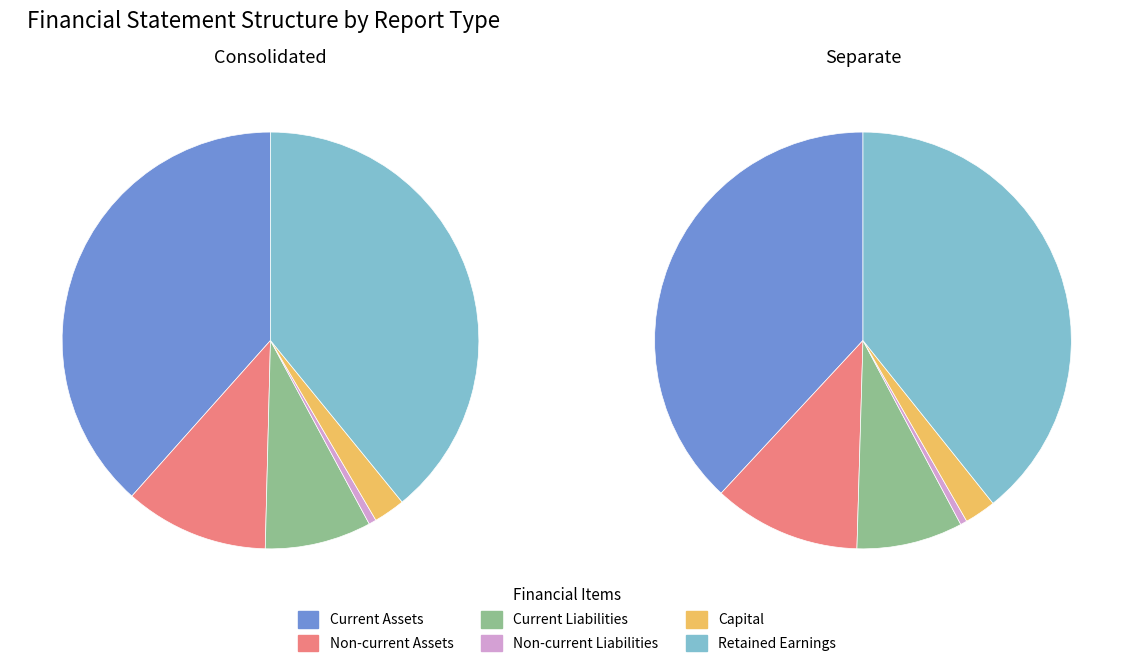

Which series has the widest spread of values?

Non-current Assets